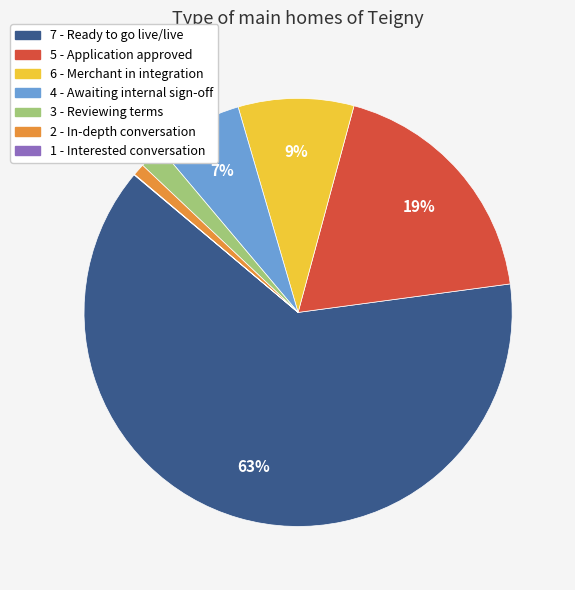

What percentage is the 4 - Awaiting internal sign-off slice, to the nearest percent?

7%